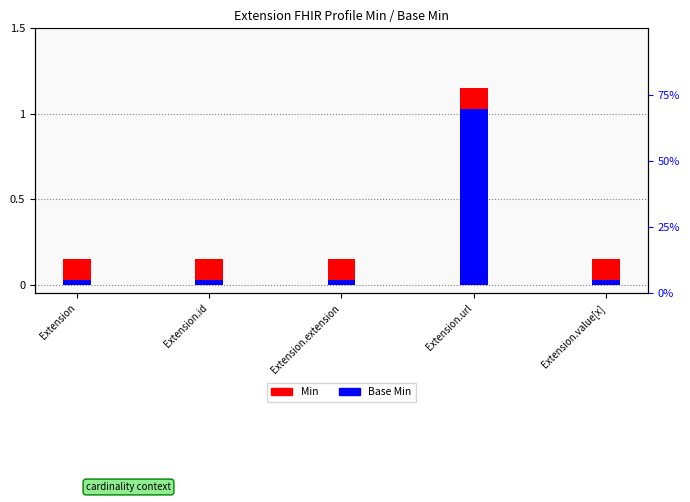

Reading right to left, list all the values displayed in this chart.

Min: Extension.value[x]=0.1	Extension.url=1.1	Extension.extension=0.1	Extension.id=0.1	Extension=0.1
Base Min: Extension.value[x]=0.0	Extension.url=1.0	Extension.extension=0.0	Extension.id=0.0	Extension=0.0